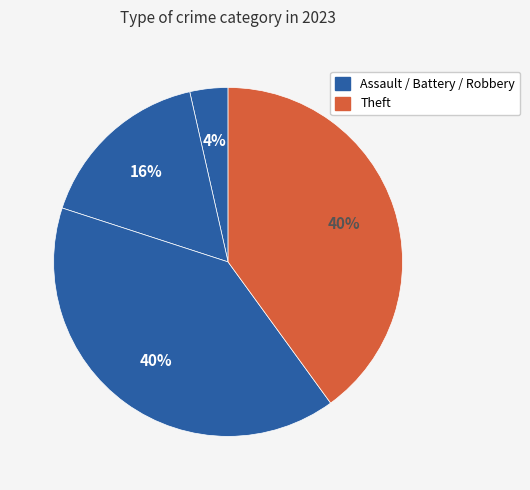

How many segments does this pie chart have?

4